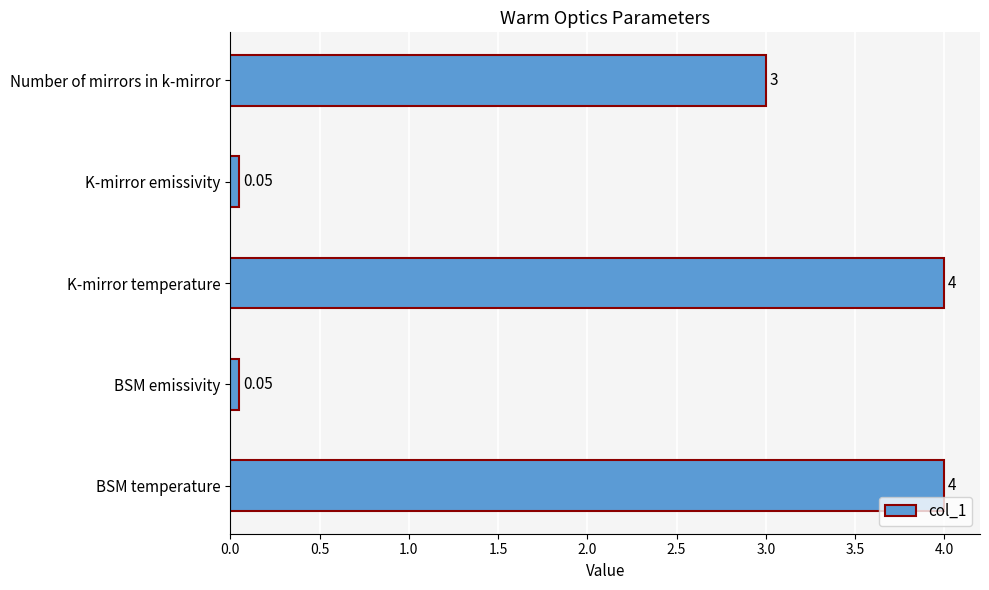

Where is the data nearest to the value 2?

Number of mirrors in k-mirror